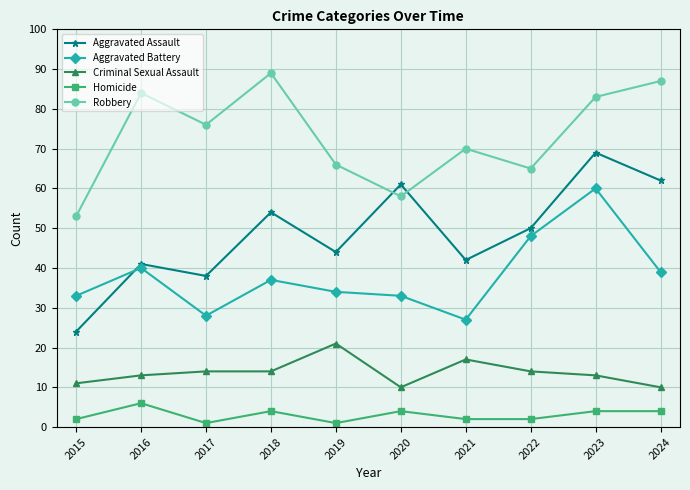

Which series has the widest spread of values?

Aggravated Assault